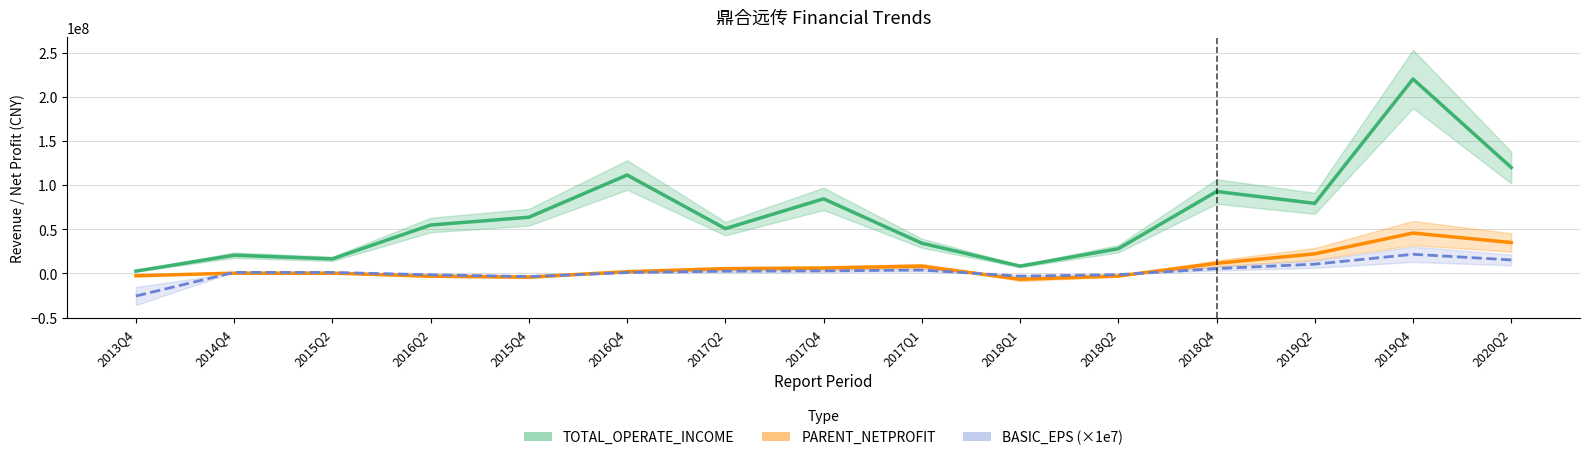

How many positive values does the PARENT_NETPROFIT series have?

10